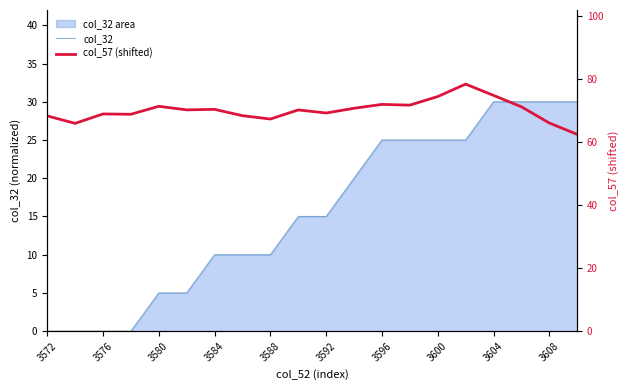

At how many categories does at least one series exceed 31?

20